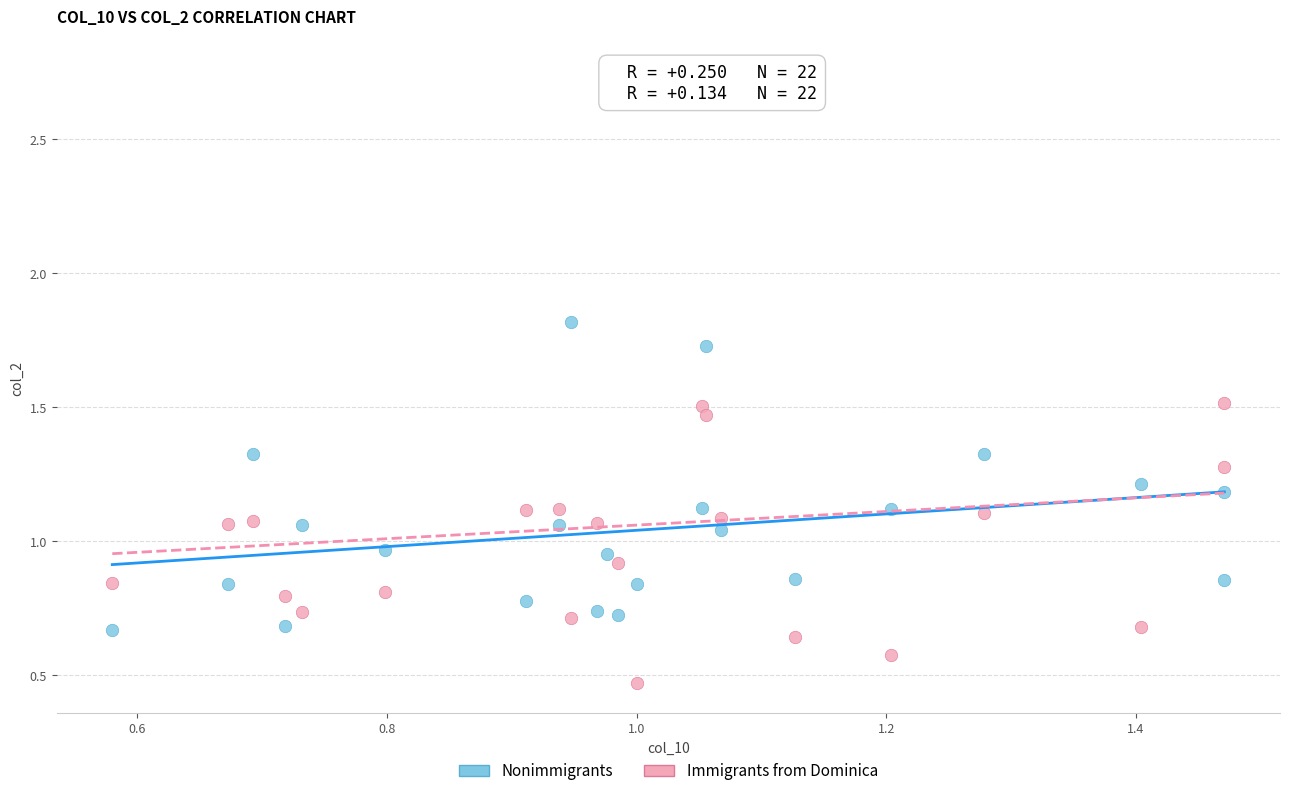

Which series contains the highest Y value?

Immigrants from Dominica